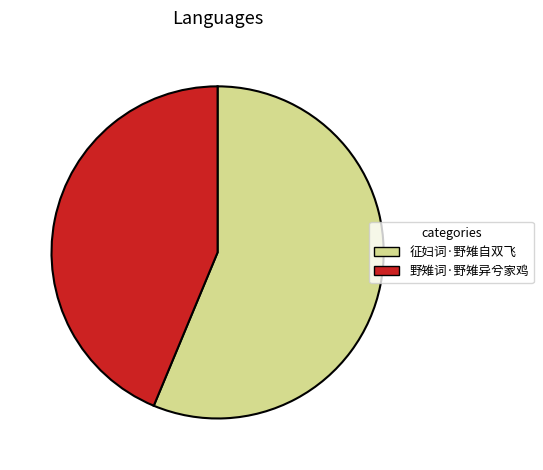

Is there any slice that represents more than half of the pie?

Yes